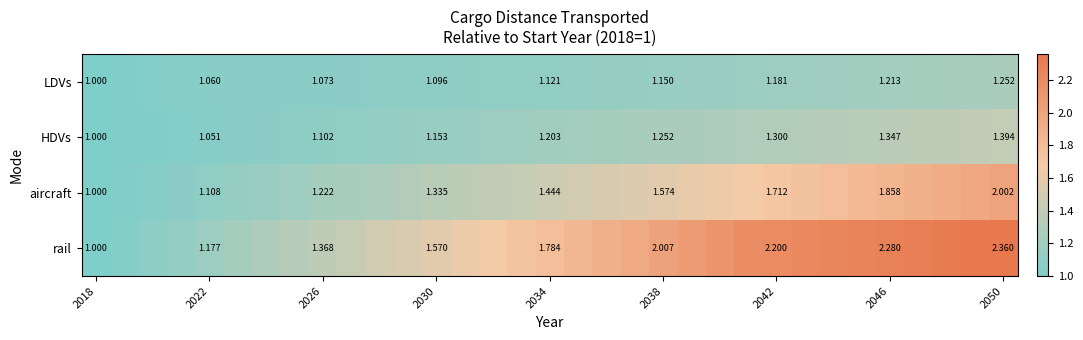

Is the value of rail at 2026 greater than the value of HDVs at 2022?

Yes